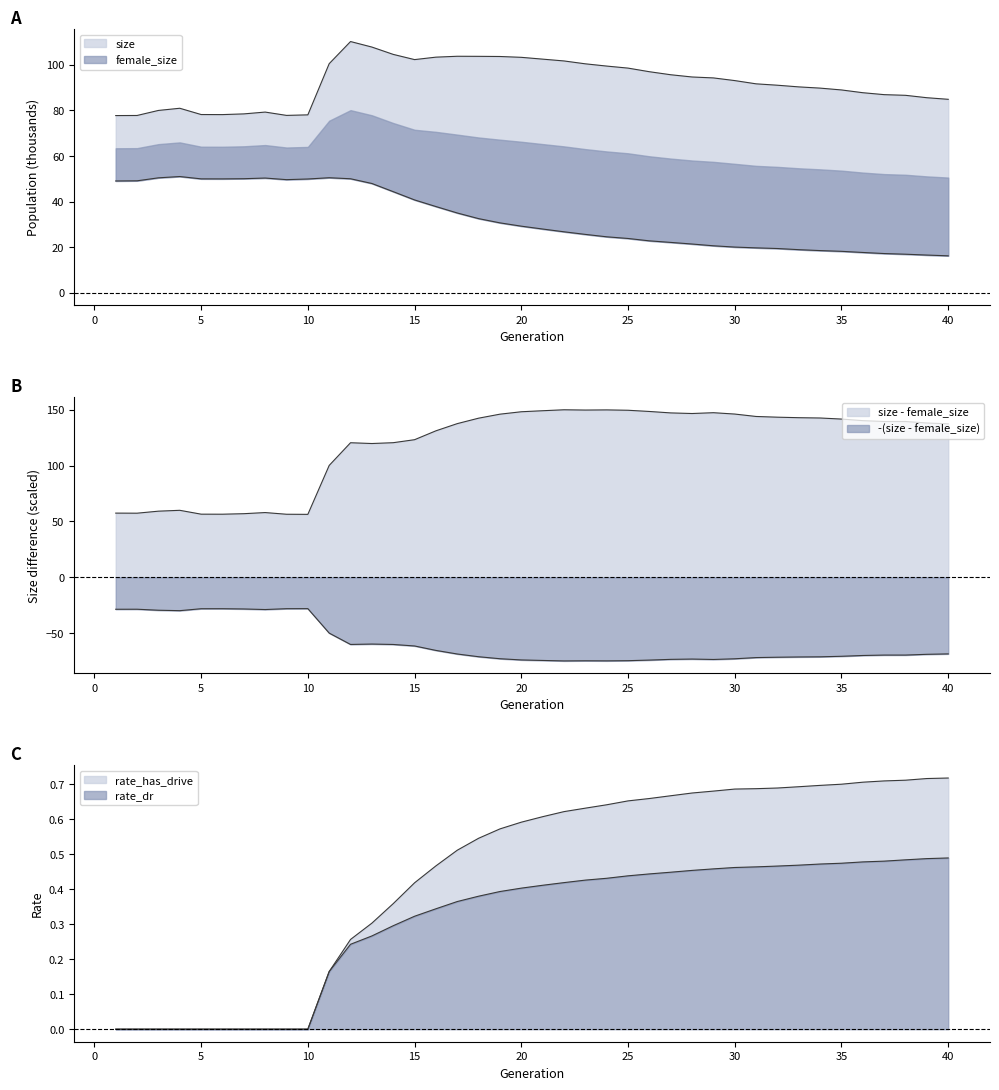

Count the rate_has_drive values in the range 0 to 1.

40